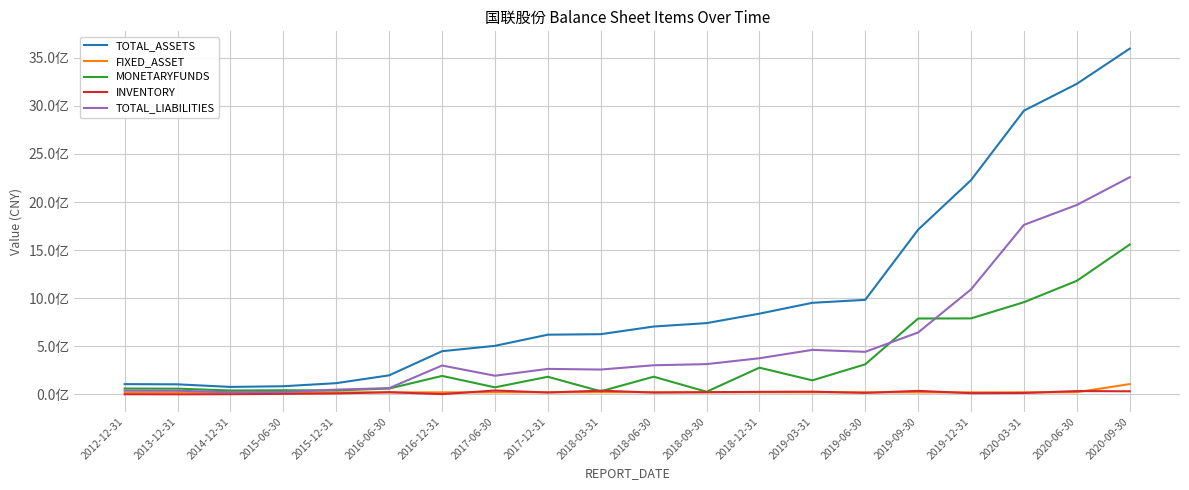

True or false: TOTAL_LIABILITIES has more than 1 interior local peaks.

True